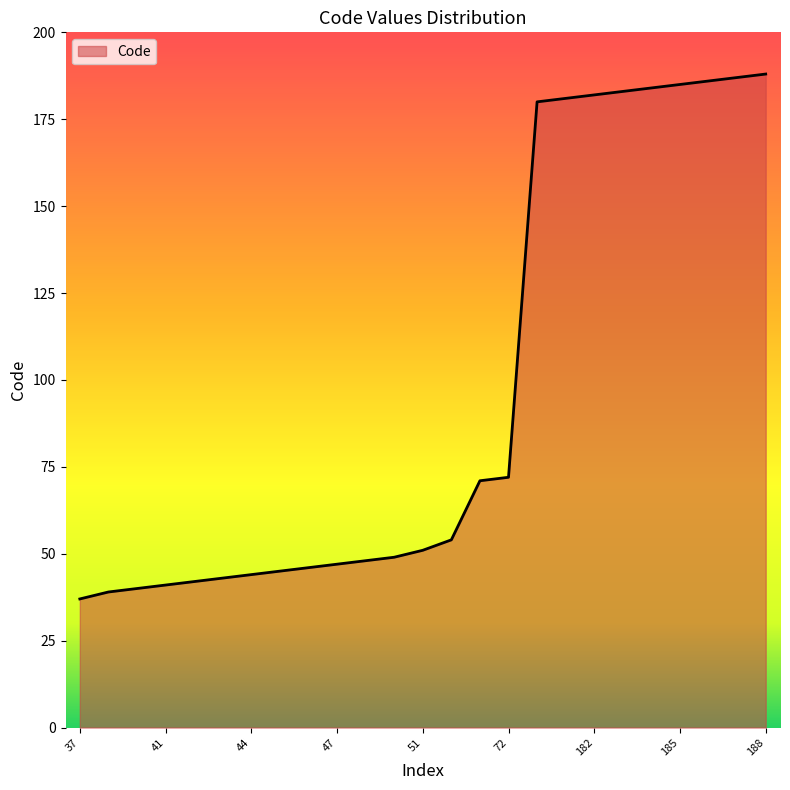

What is the difference between the maximum and minimum values?

151